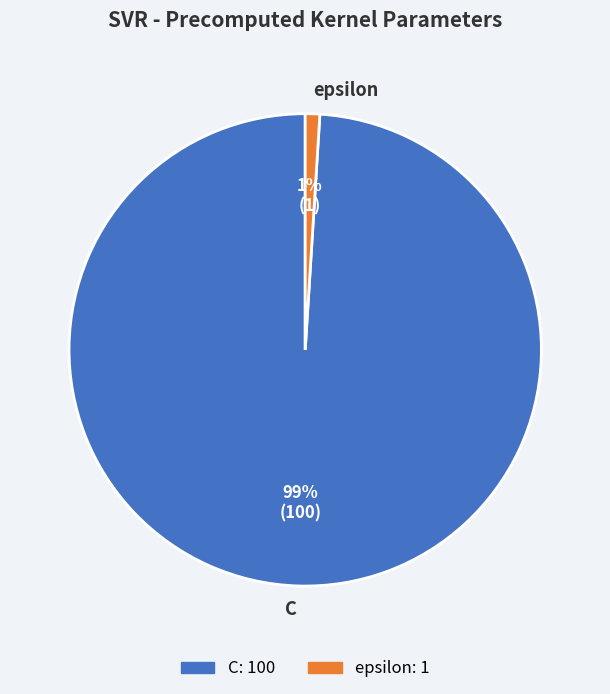

To the nearest percent, what is the combined percentage of epsilon and C?

100%